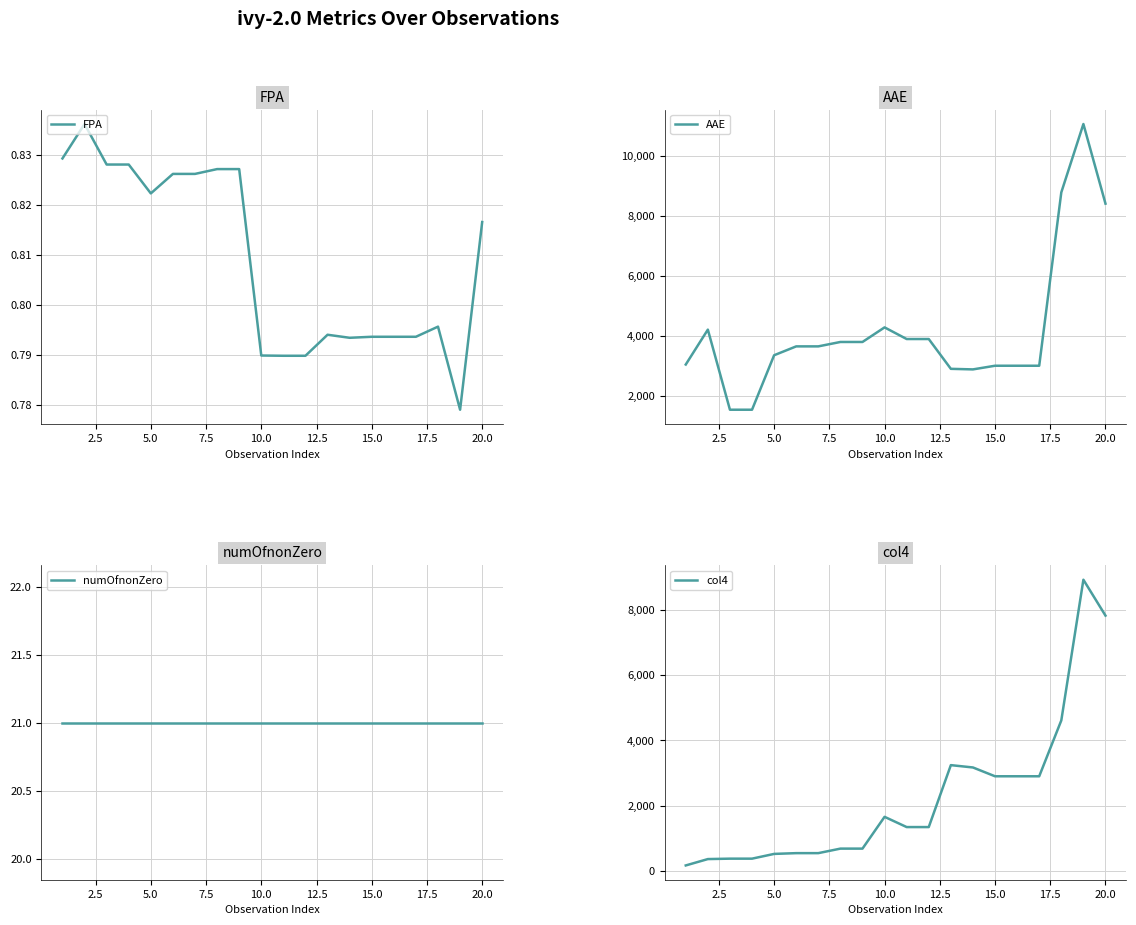

What is the minimum value for AAE?

1548.8